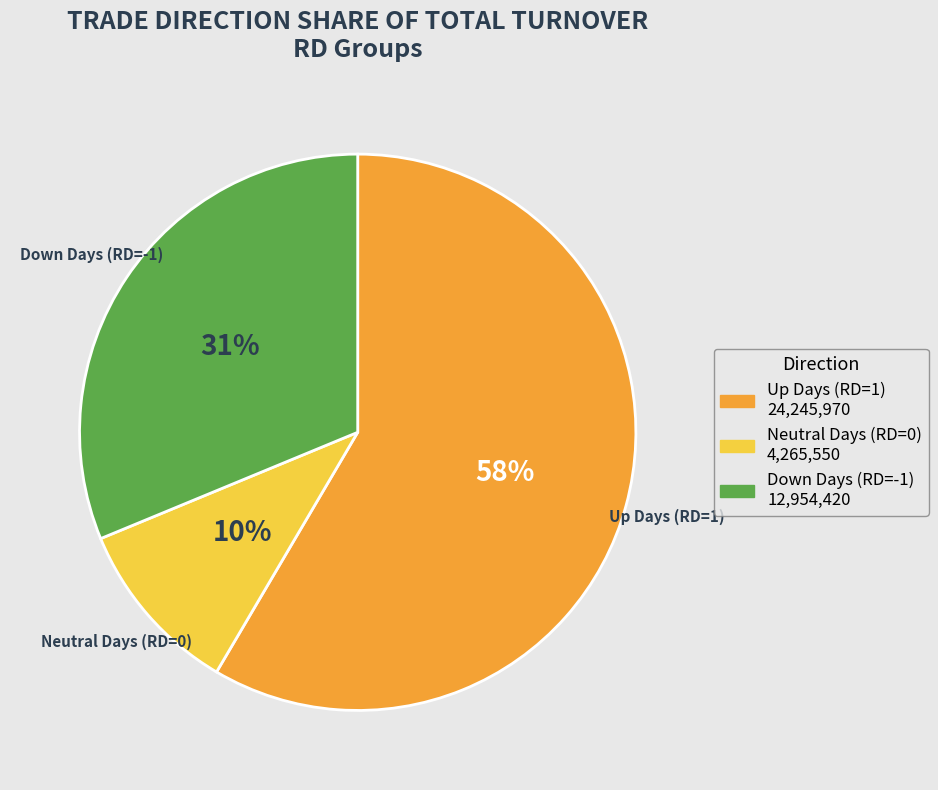

To the nearest percent, what is the difference between the largest and smallest slice percentages?

48%